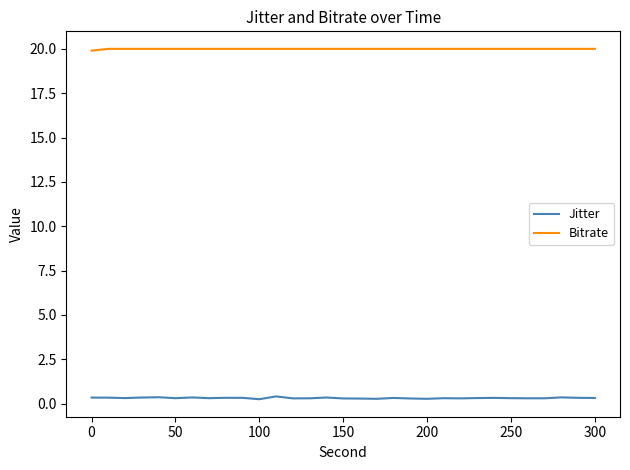

How many lines are shown in the chart?

2